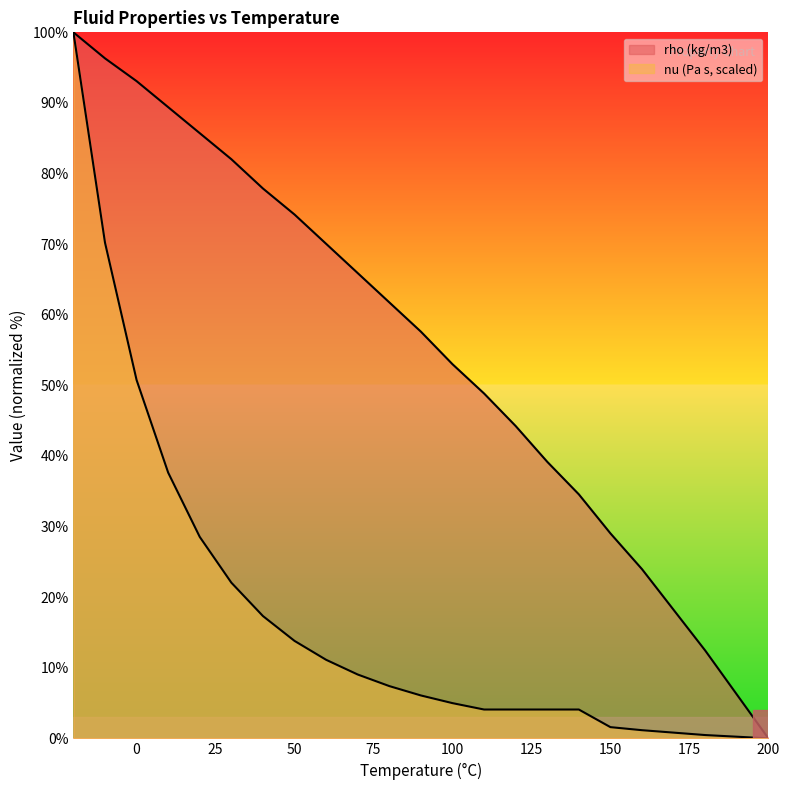

Reading left to right, list all the values displayed in this chart.

rho (kg/m3): 100.0	96.3	93.1	89.4	85.7	82.0	77.9	74.2	70.0	65.9	61.8	57.6	53.0	48.8	44.2	39.2	34.6	29.0	24.0	12.4	0.0
nu (Pa s, scaled): 100.0	70.2	50.8	37.6	28.5	22.1	17.3	13.8	11.1	9.0	7.4	6.1	5.0	4.1	4.1	4.1	4.1	1.6	1.2	0.5	0.0